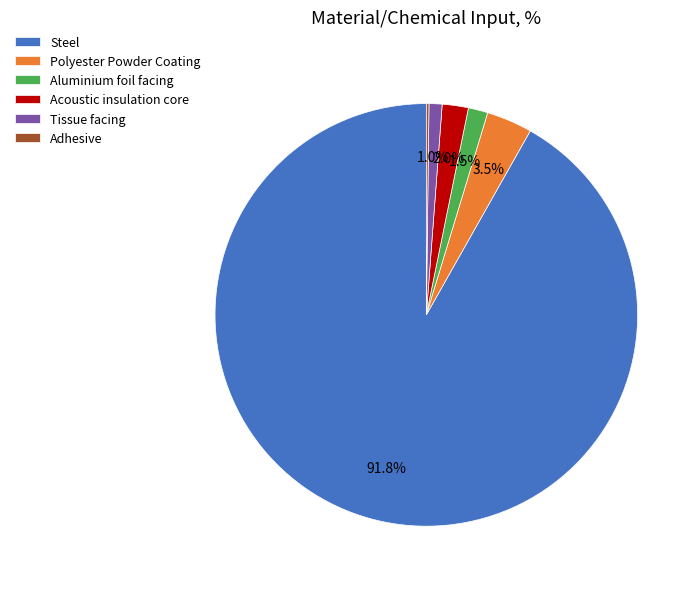

Which category has the biggest portion of the pie?

Steel